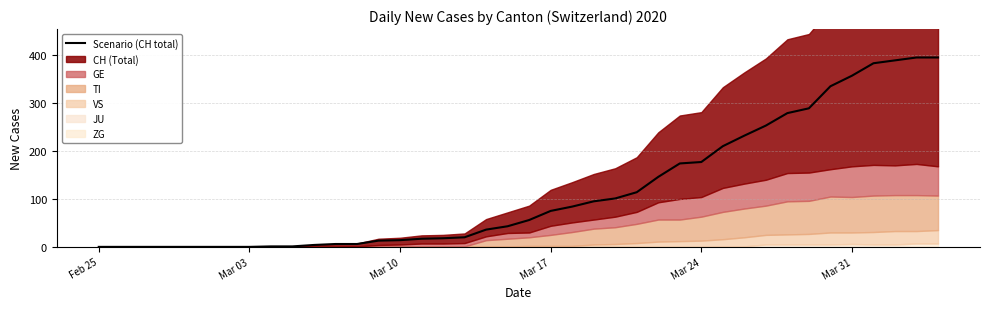

The value of Scenario (CH total) at Feb 25 is -179. True or false?

False